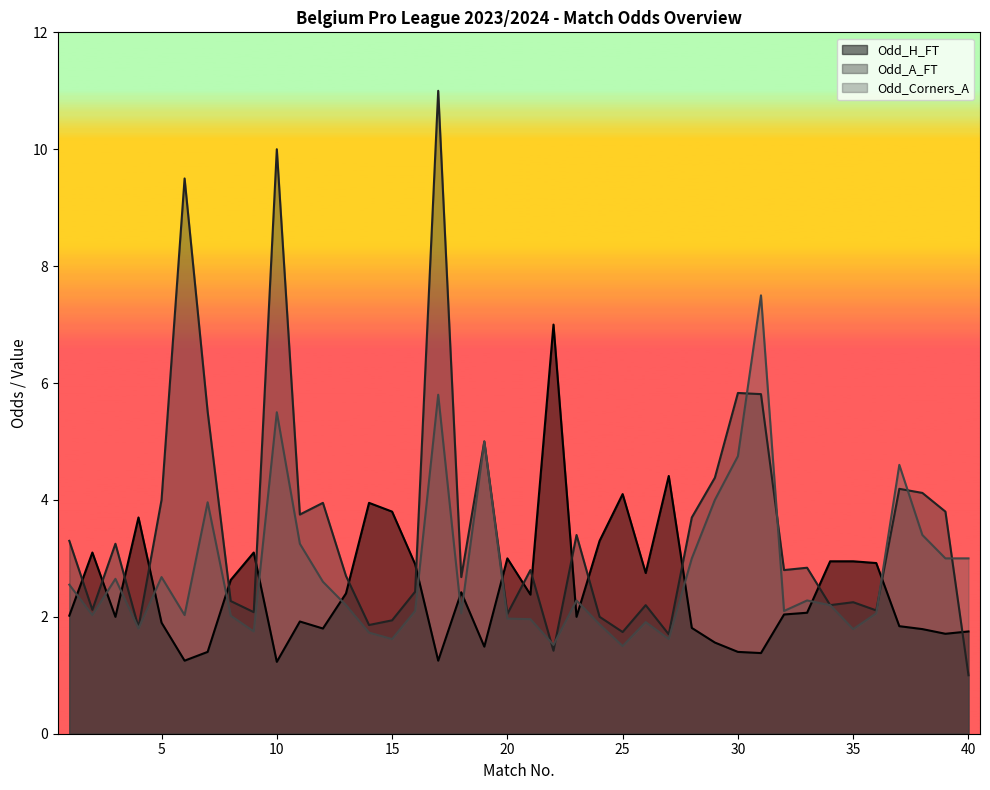

The Odd_A_FT series shows 2.0 at 20. True or false?

True